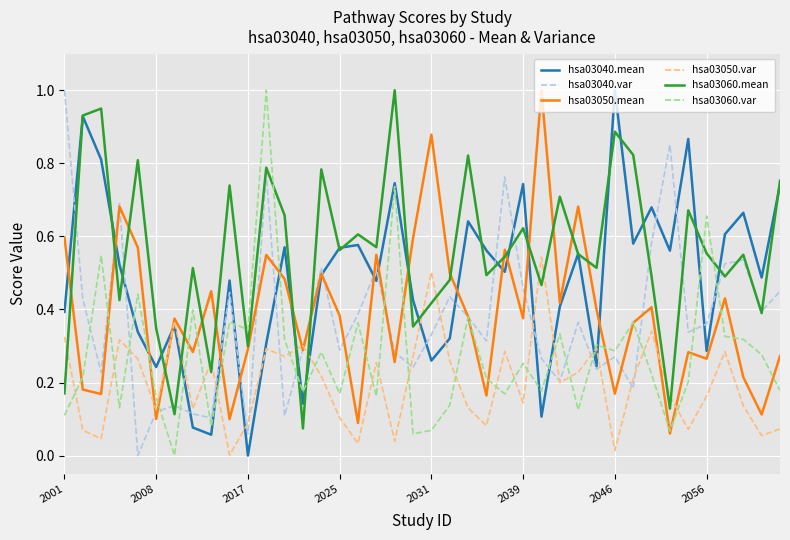

Which series has the largest total across all categories?

hsa03060.mean